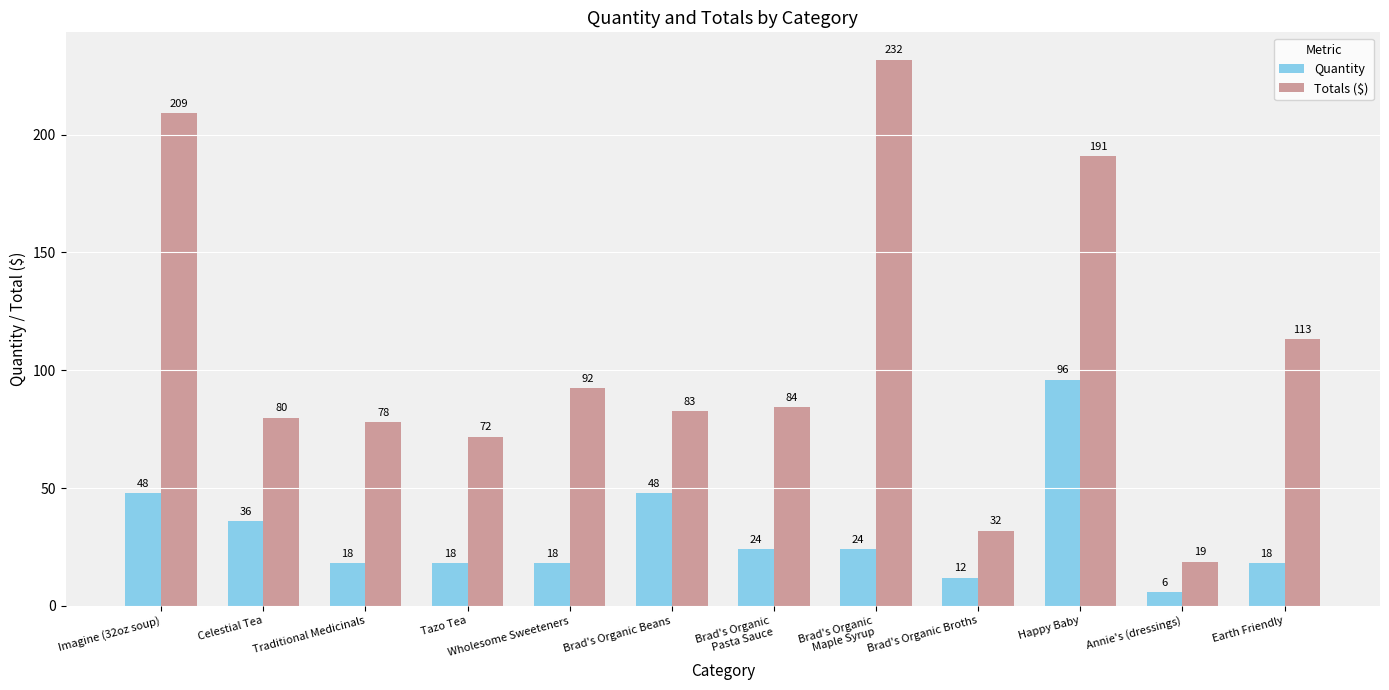

What are all the series names shown in the legend?

Quantity, Totals ($)